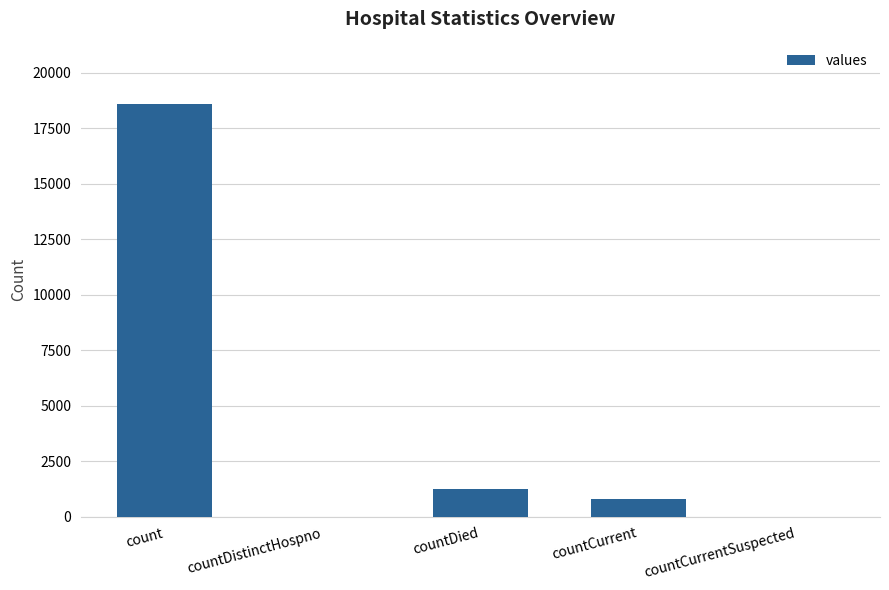

Which has a higher value, countCurrent or countCurrentSuspected?

countCurrent